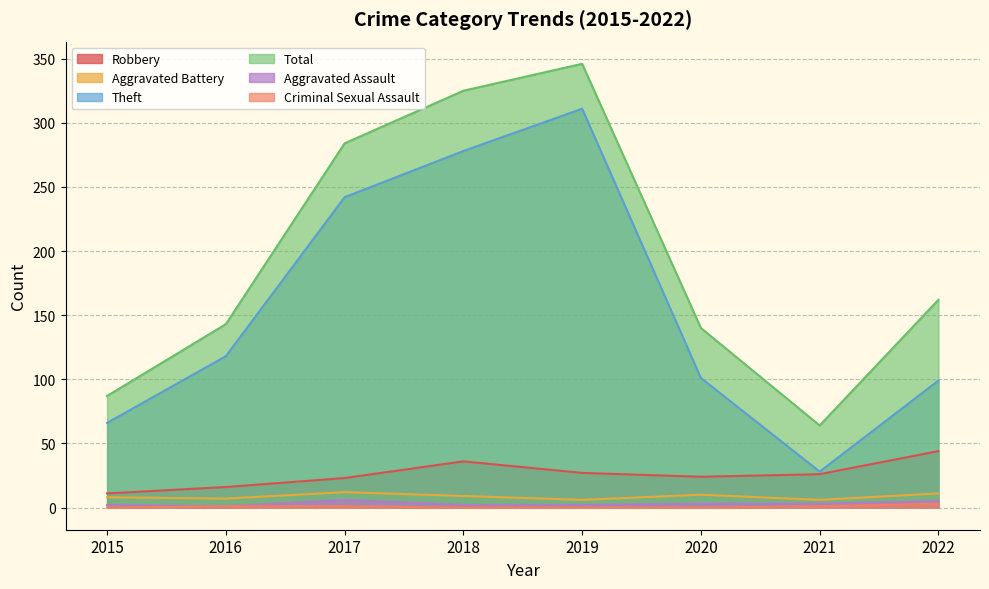

Which category has the lowest value across all series?

2015